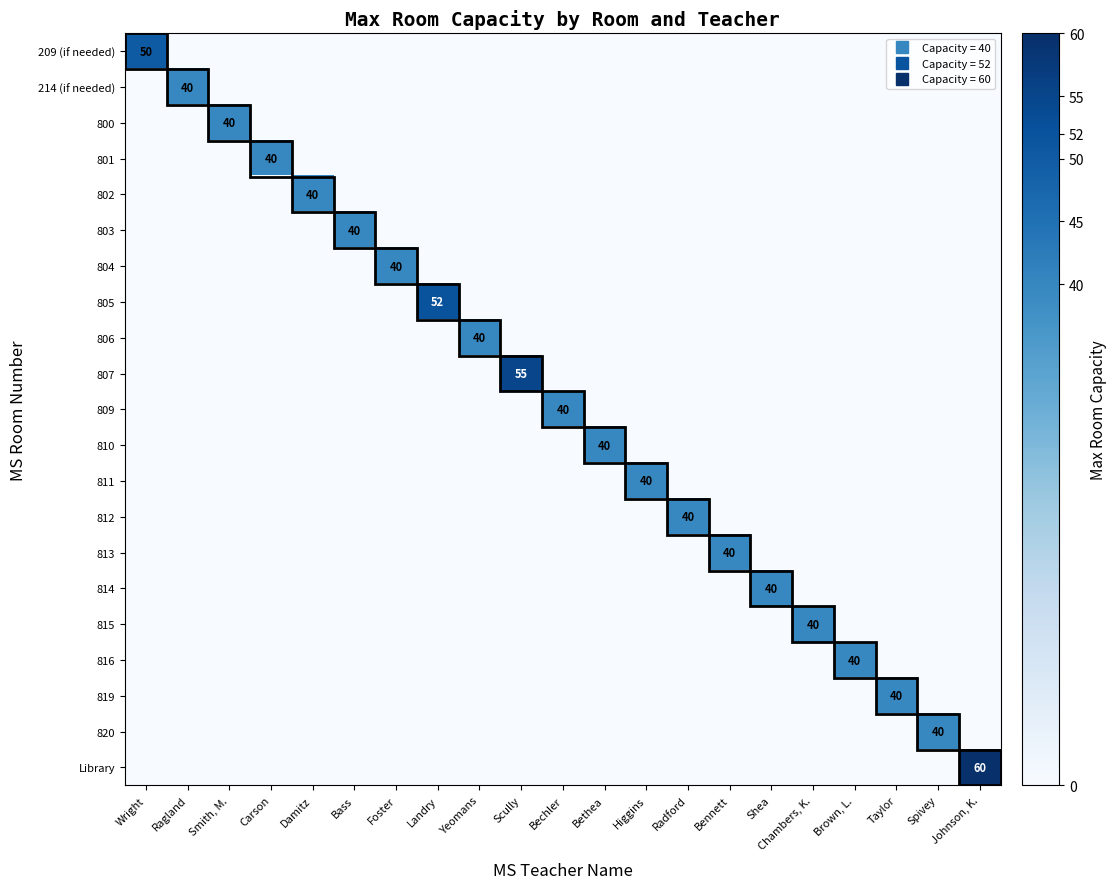

How many positive values does the 820 series have?

1